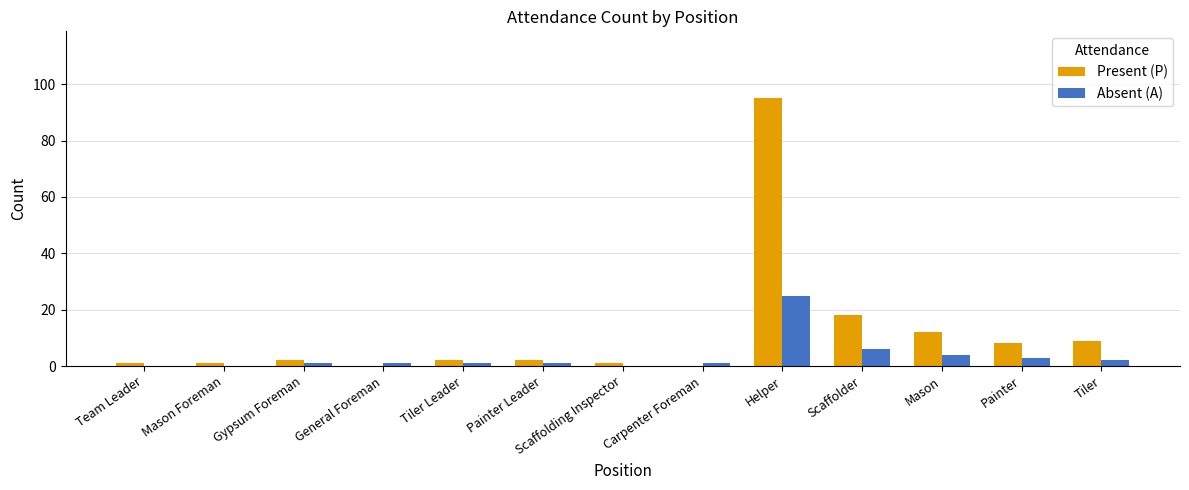

What is the sum of all Absent (A) values?

45